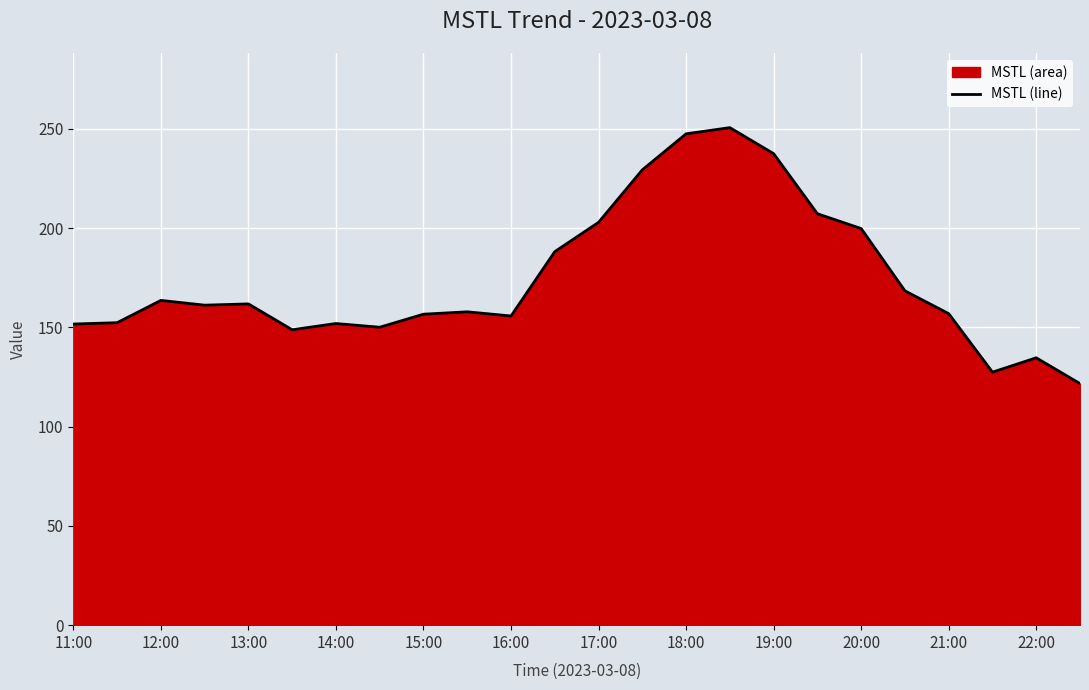

What is the sum of all values?

4182.8